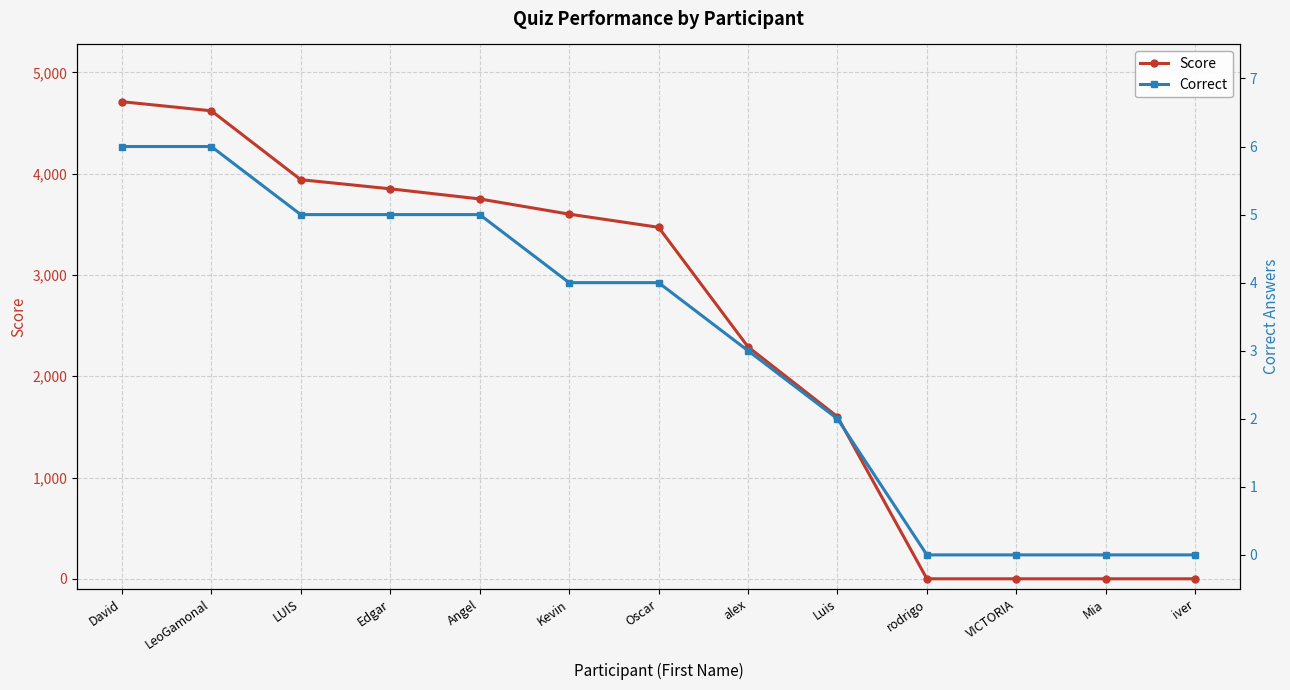

True or false: Score has more than 0 points higher than both neighbors.

False